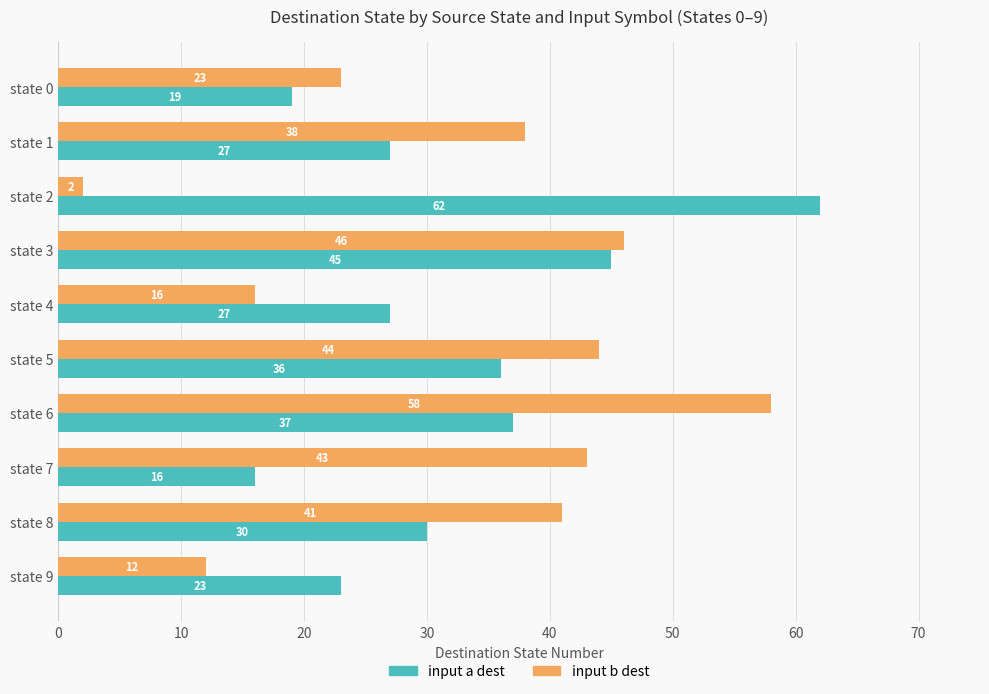

What is the sum of all input b dest values?

323